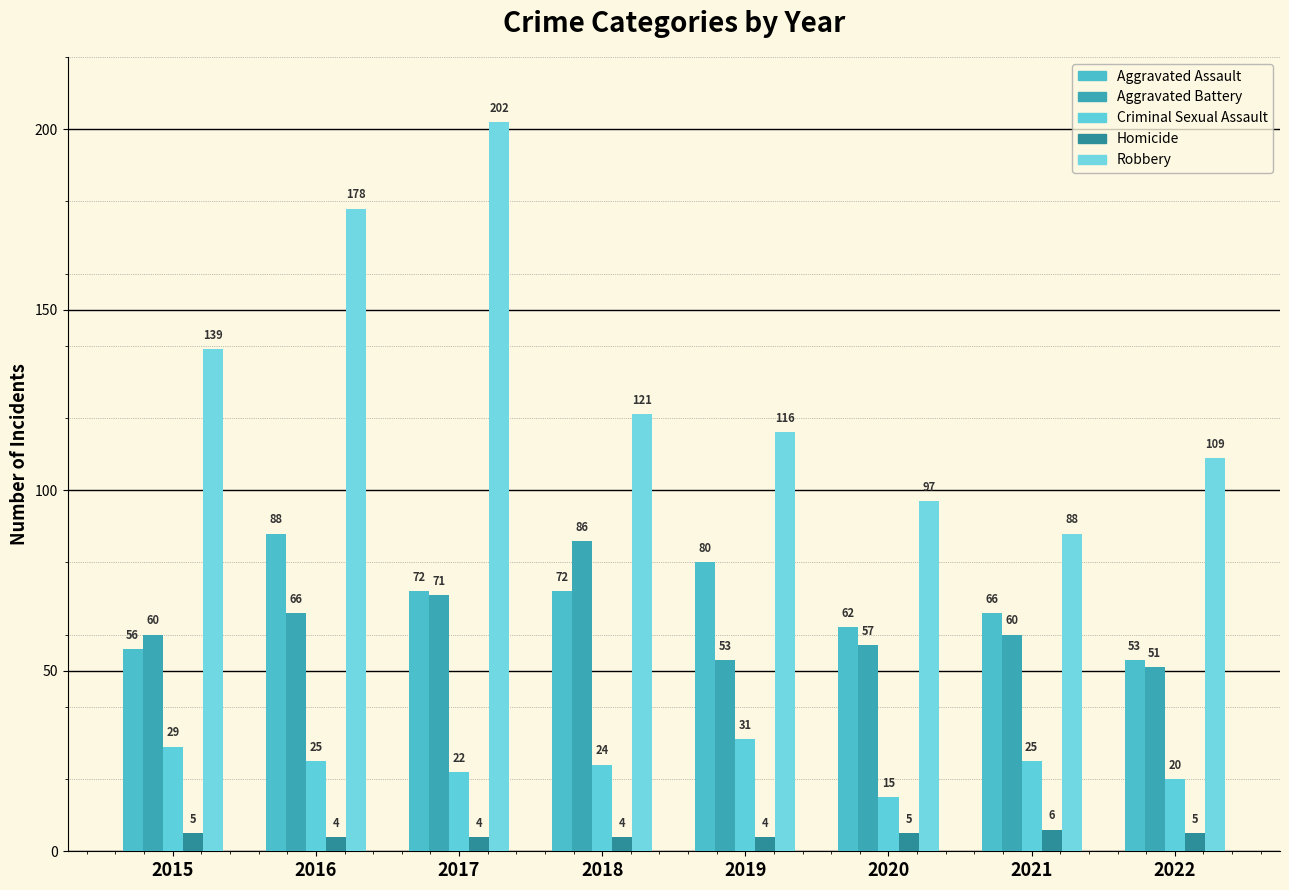

At how many categories does at least one series exceed 147?

2